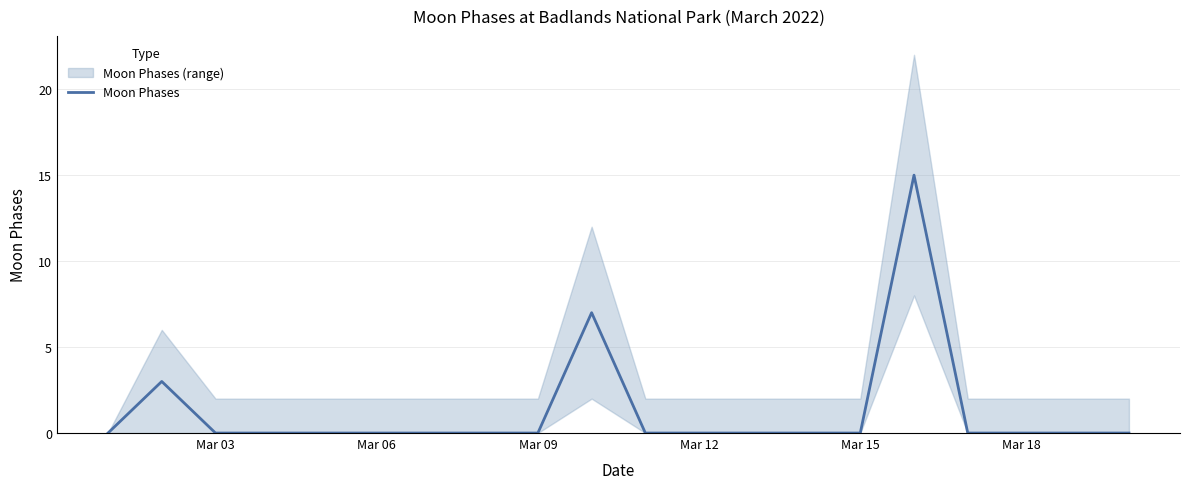

How many lines are shown in the chart?

1